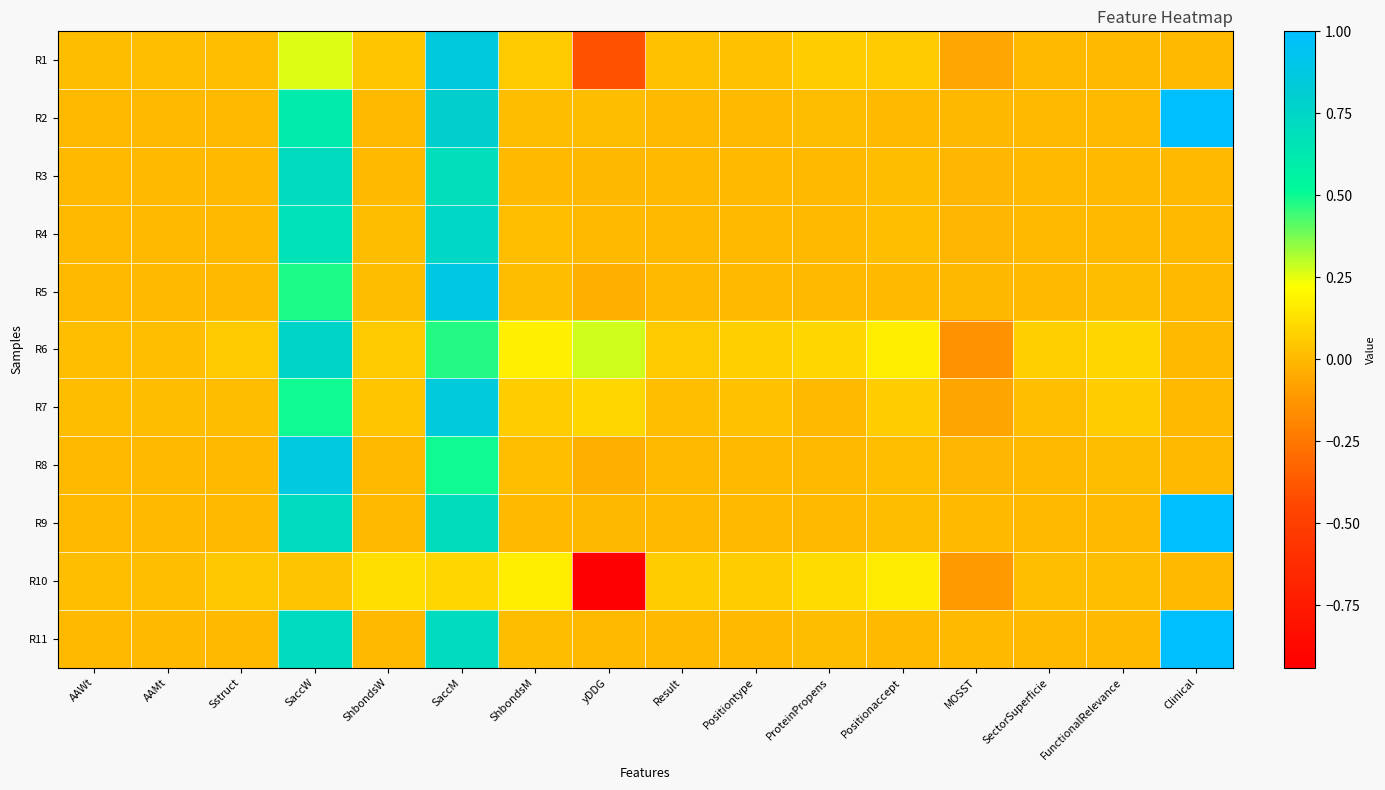

Between yDDG and ShbondsW, which is larger?

ShbondsW